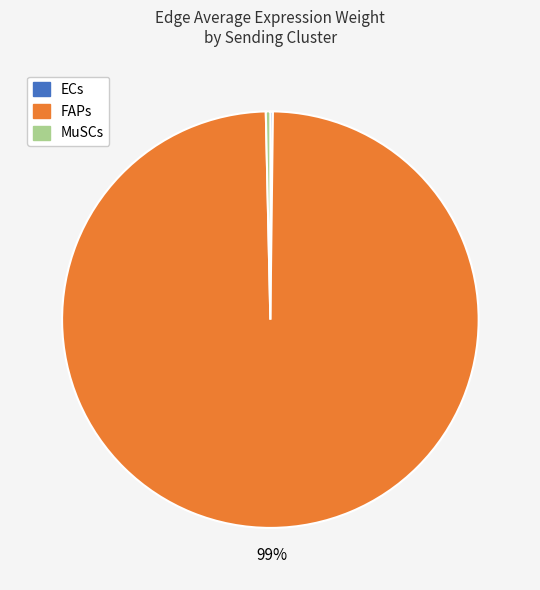

To the nearest percent, what is the average slice percentage?

33%